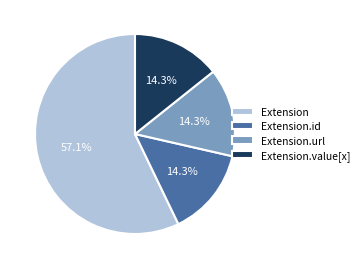

Approximately how many times larger is the value at Extension.url compared to Extension?

0.3